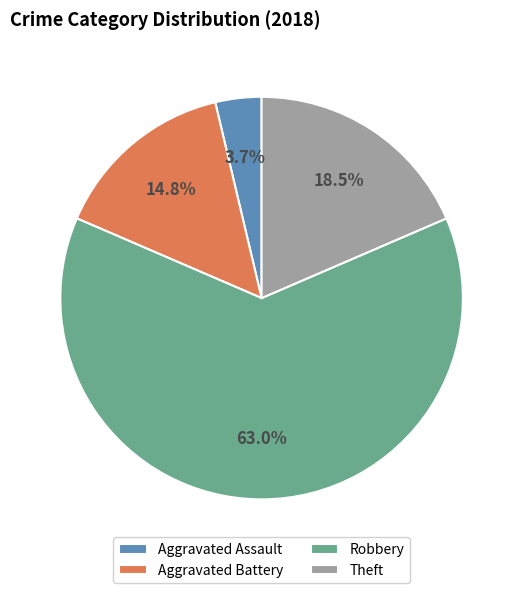

Which category accounts for the majority?

Robbery